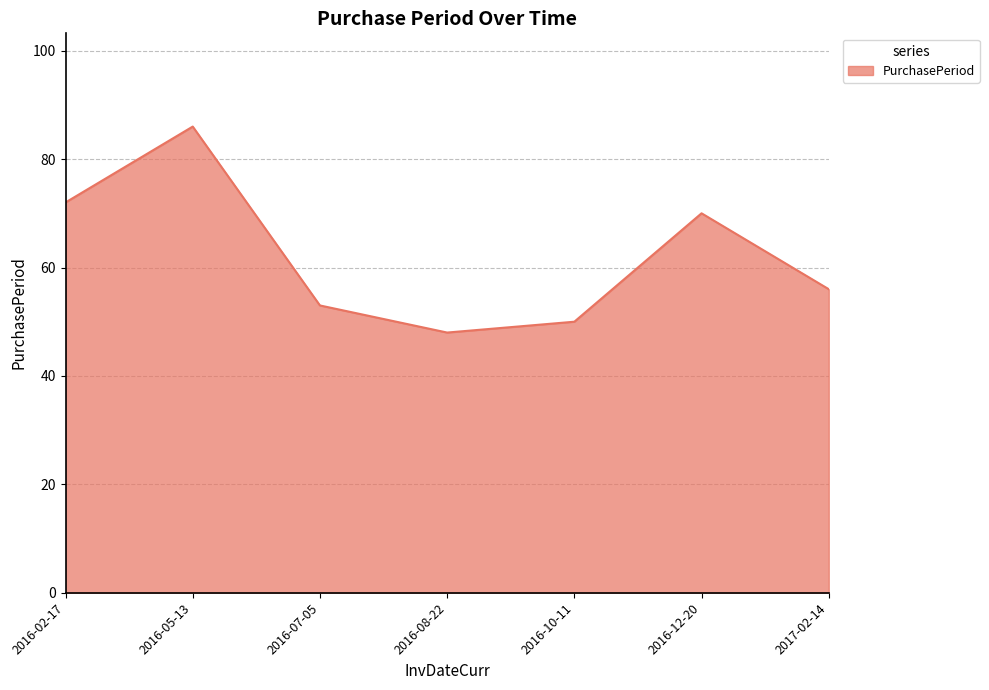

How many interior local valleys (lower than both neighbors) does the data have?

1